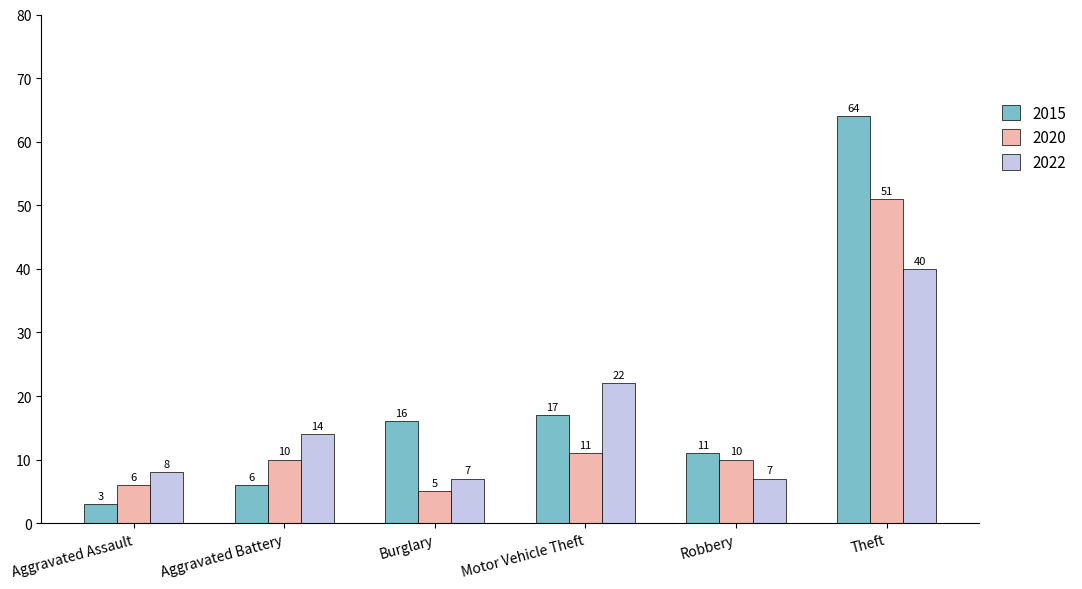

What is the label of the 6th bar from the right?

Aggravated Assault